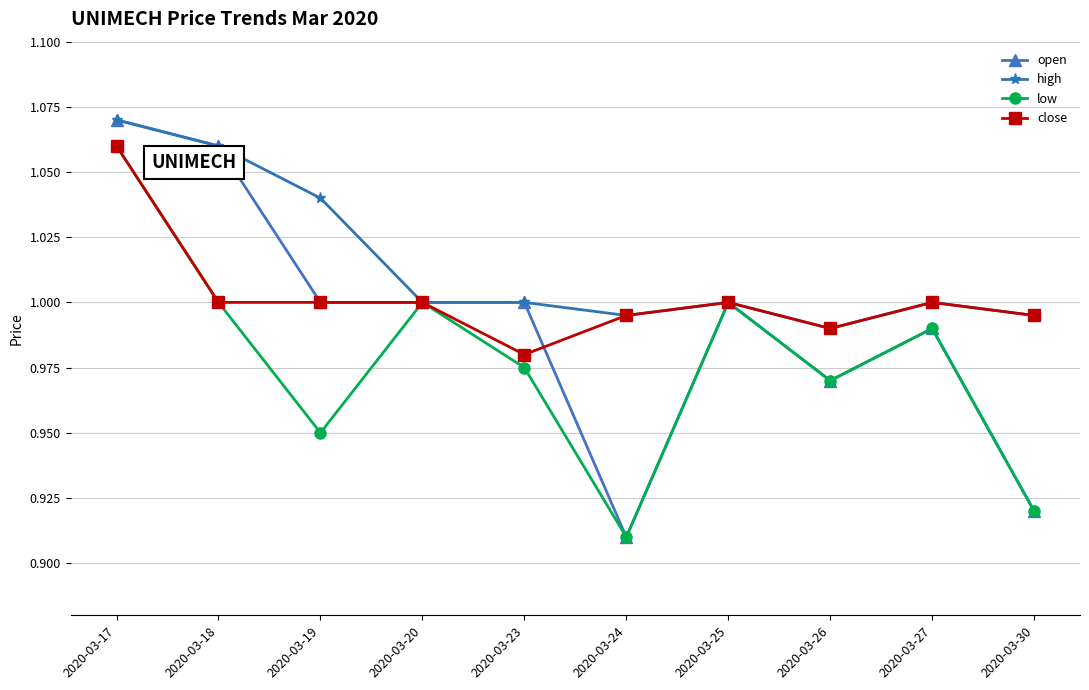

The close series shows 0.7 at 2020-03-18. True or false?

False